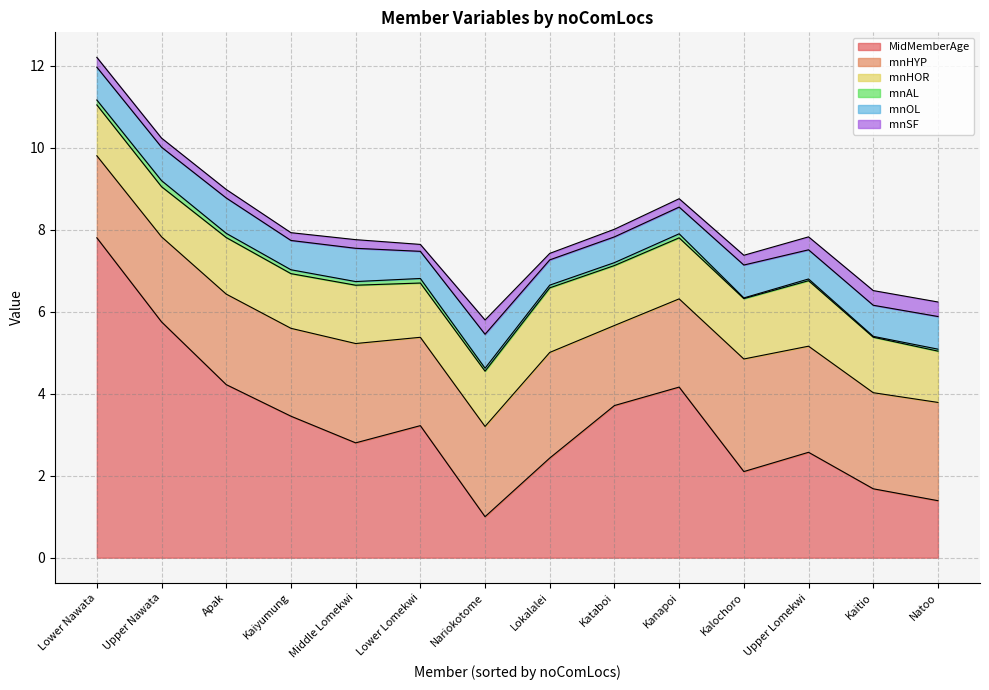

What is the lowest value of the mnOL series?

0.6